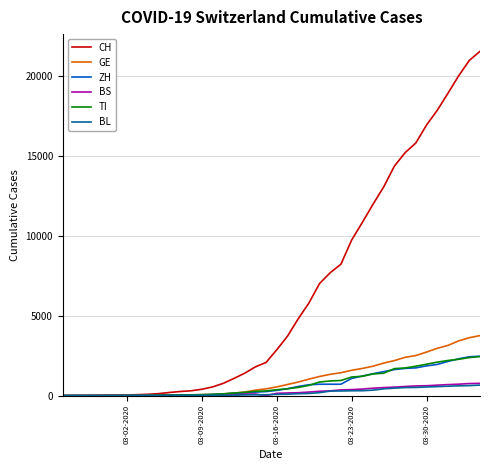

Which series has the widest spread of values?

CH